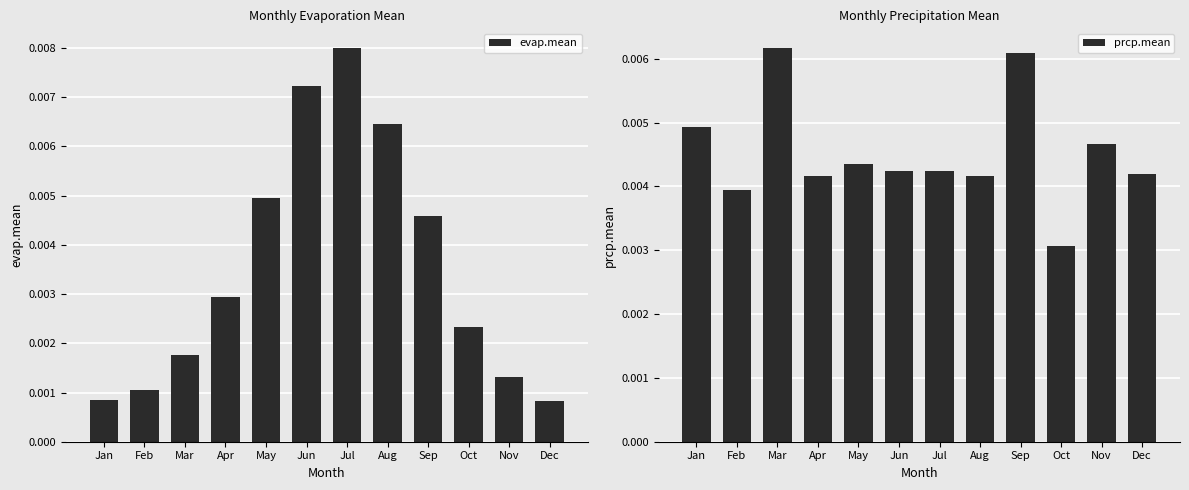

At which label is prcp.mean closest to 0?

Oct